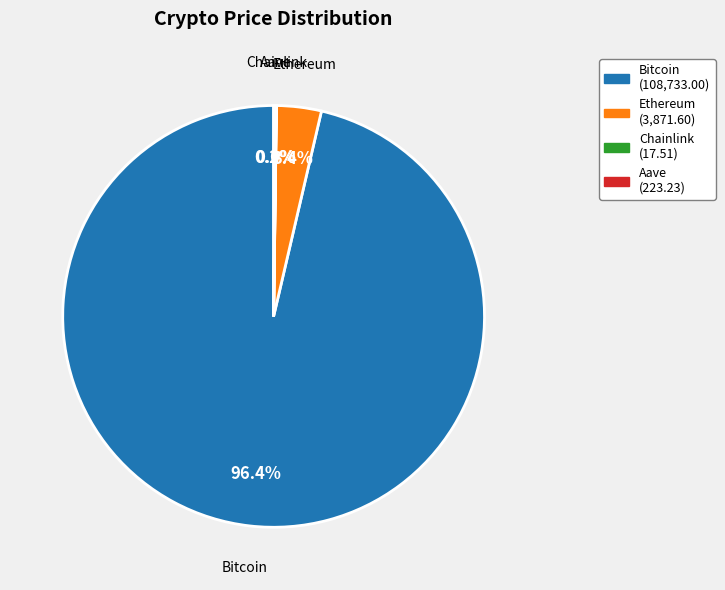

Which category has the biggest portion of the pie?

Bitcoin